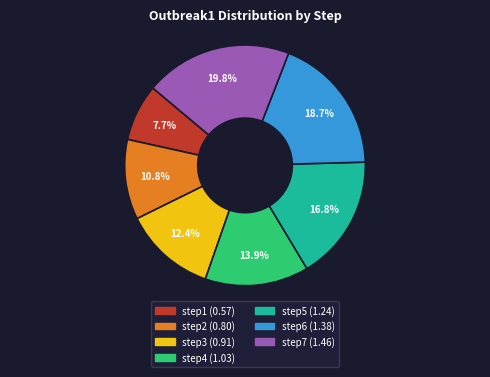

To the nearest percent, what portion does step6 represent?

19%